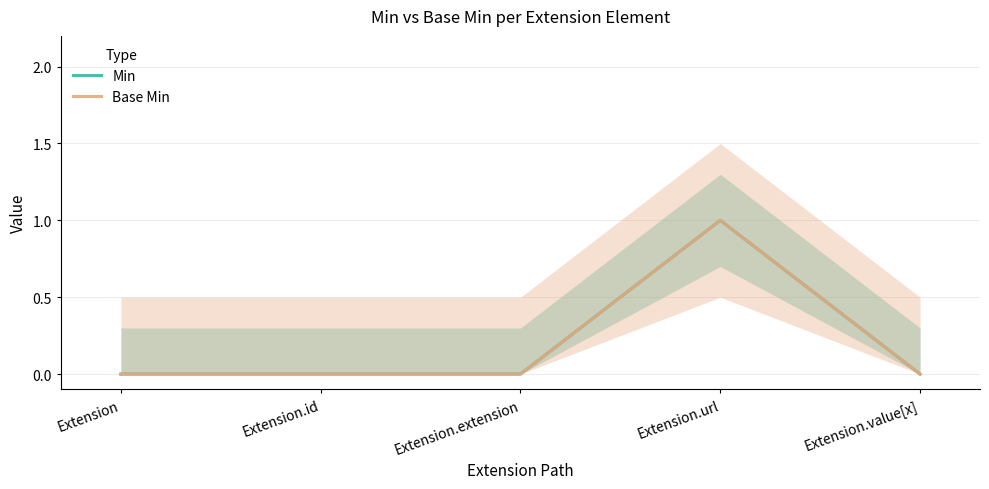

Count the Min values in the range 0 to 1.

5